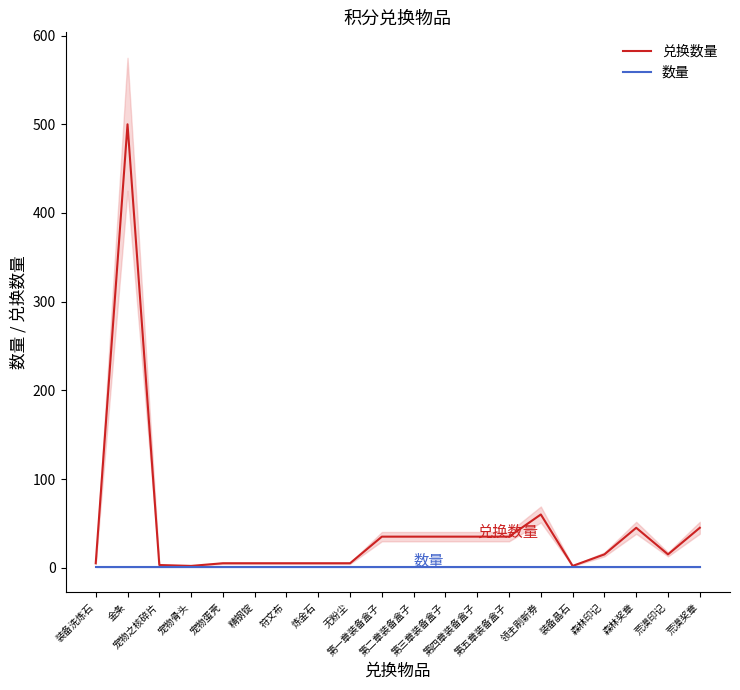

At which category does 兑换数量 reach its first local peak?

金条